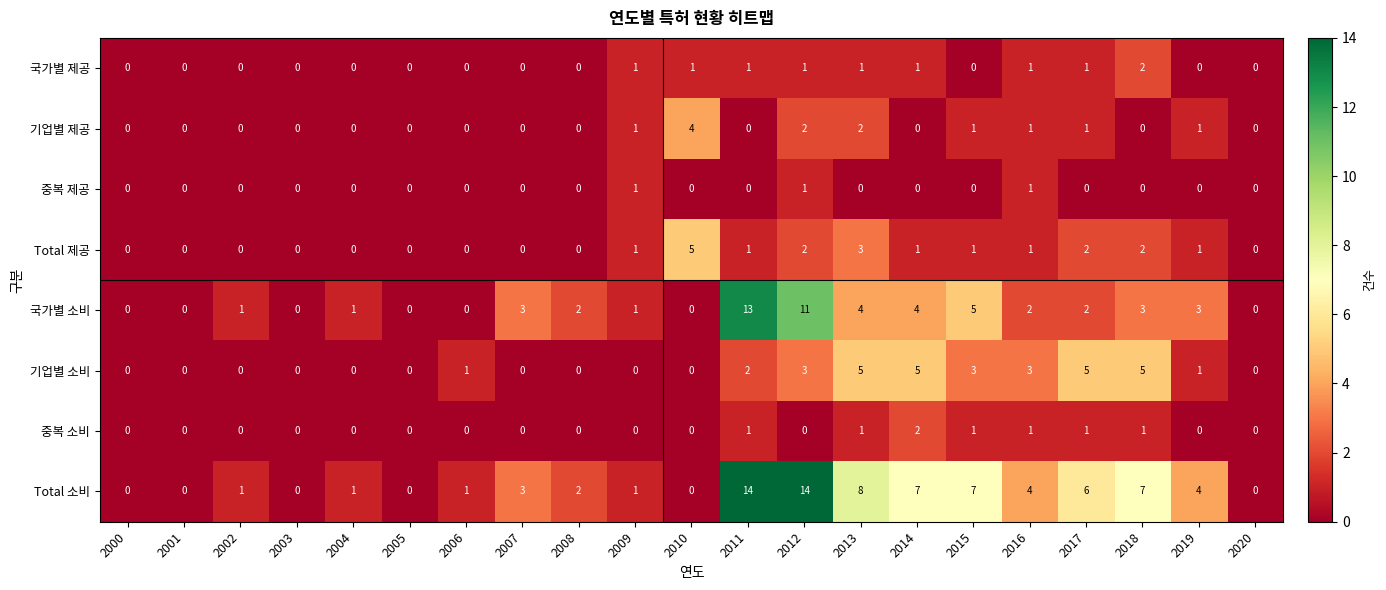

What is the sum of all 기업별 소비 values?

33